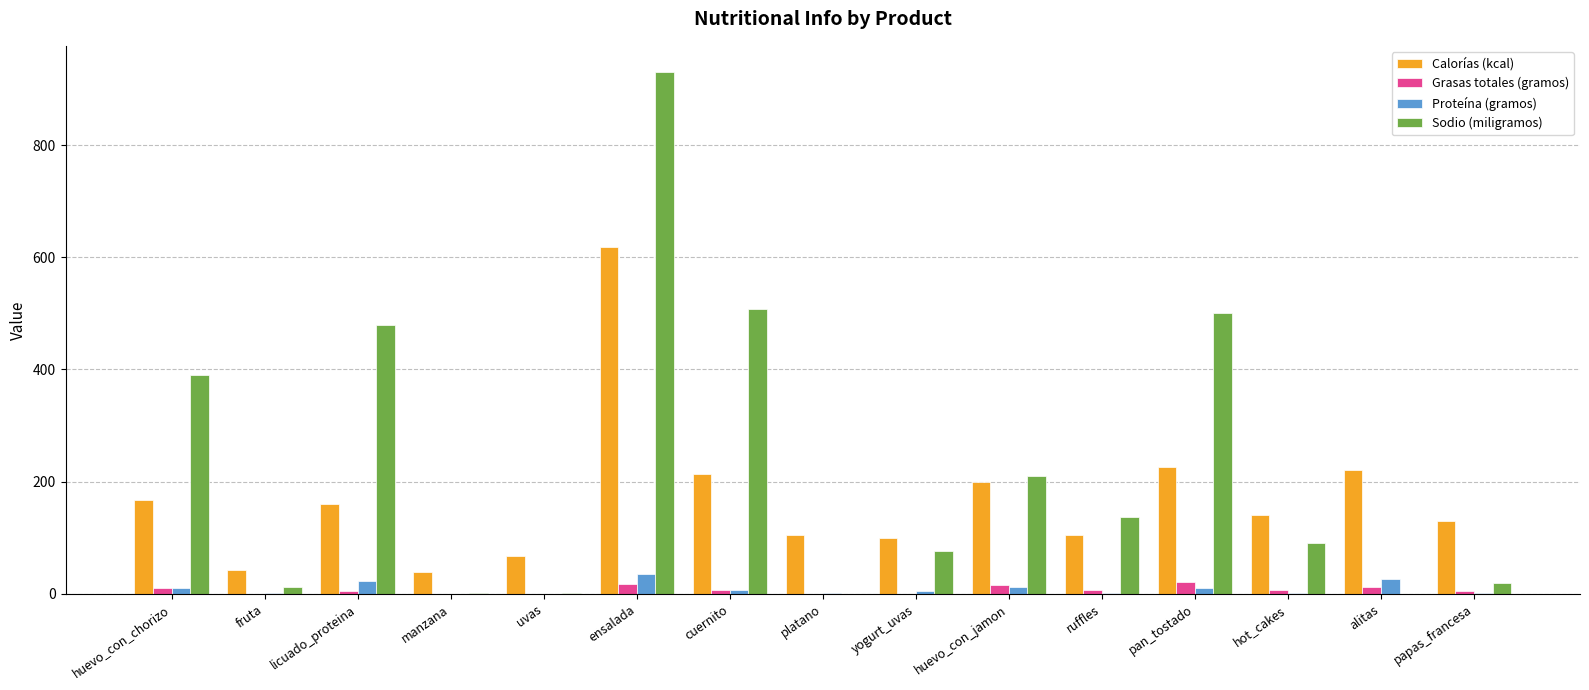

What is the maximum value for Proteína (gramos)?

35.8